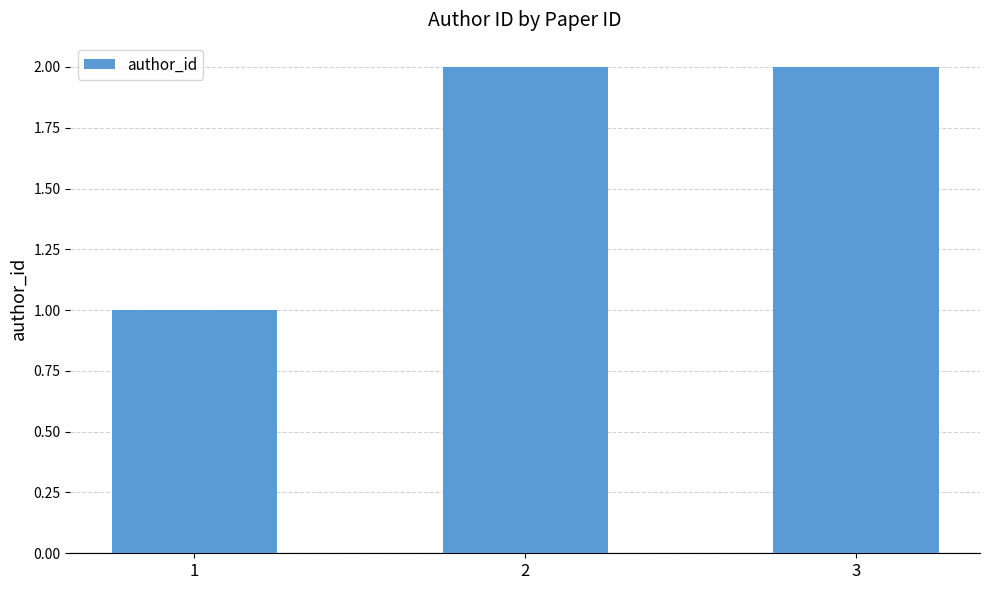

What is the sum of all values?

5